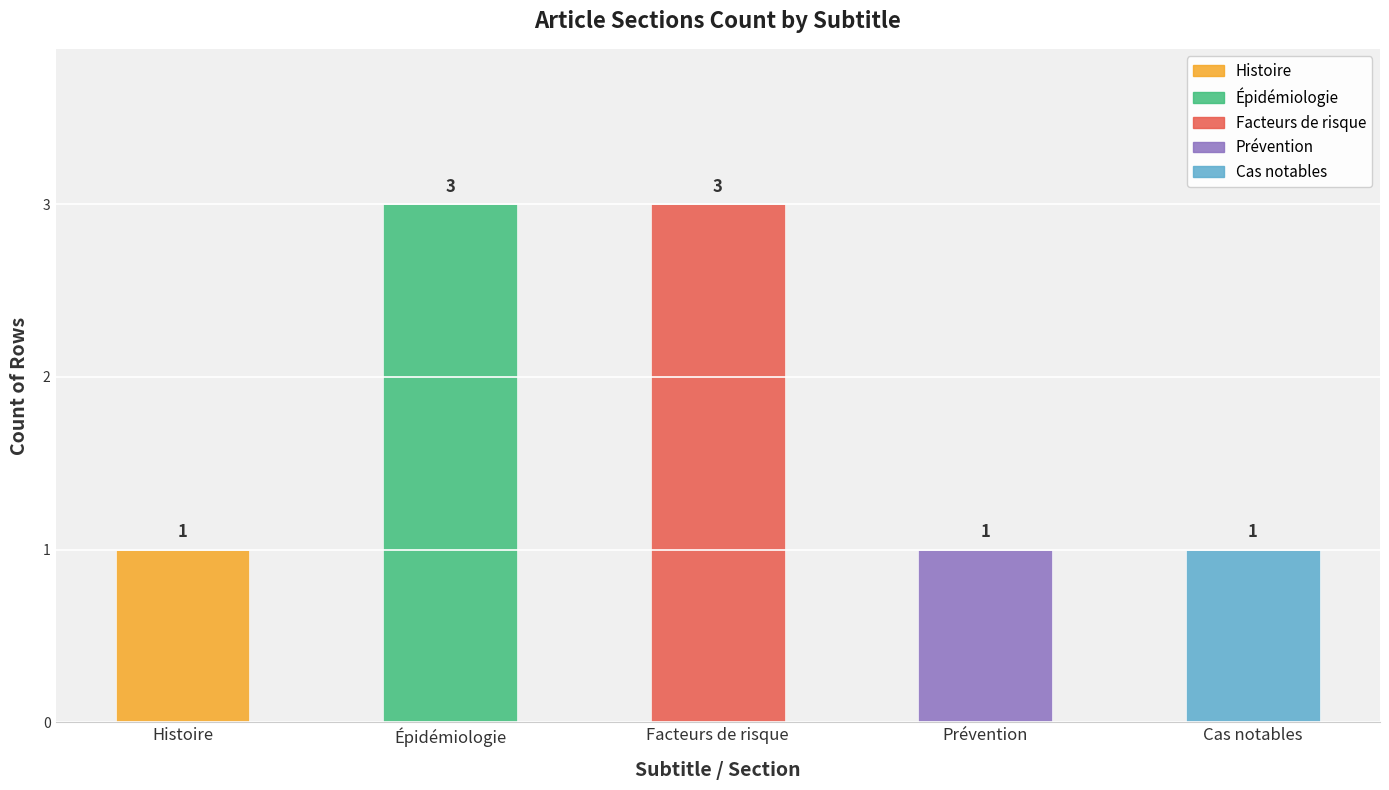

The chart shows a value of 3 at Épidémiologie. True or false?

True